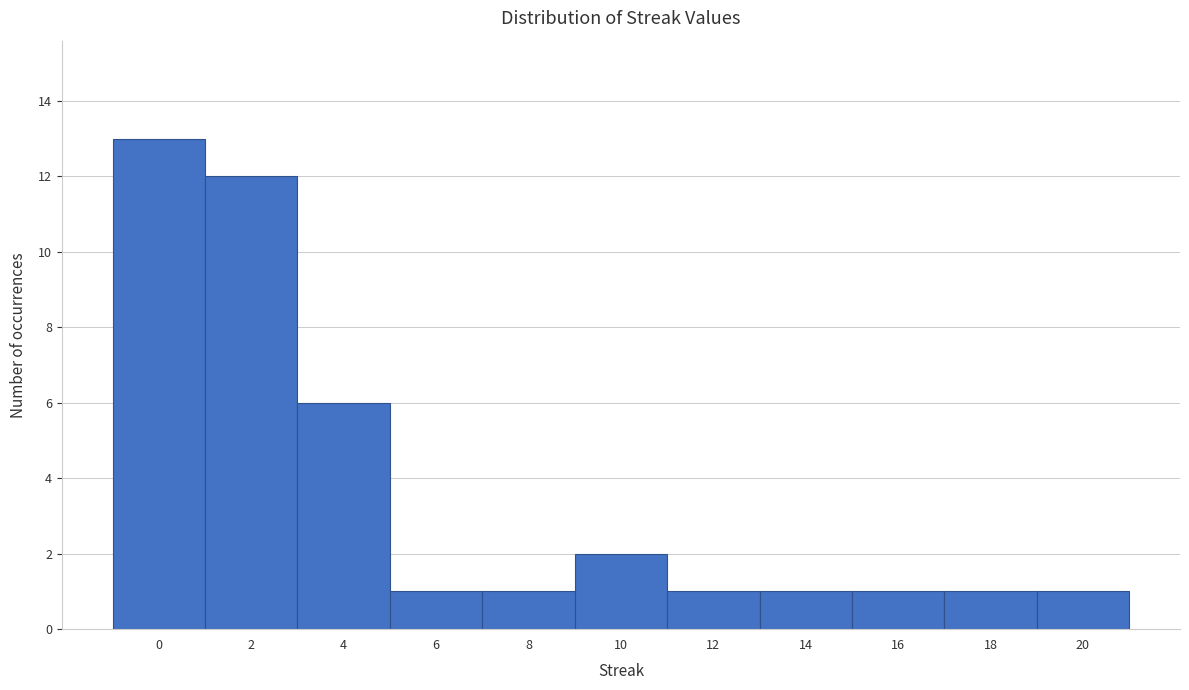

How tall is the bar that spans -1 to 1 on the x-axis? The values are not printed on the chart, so give them approximately, as read against the axis.

13